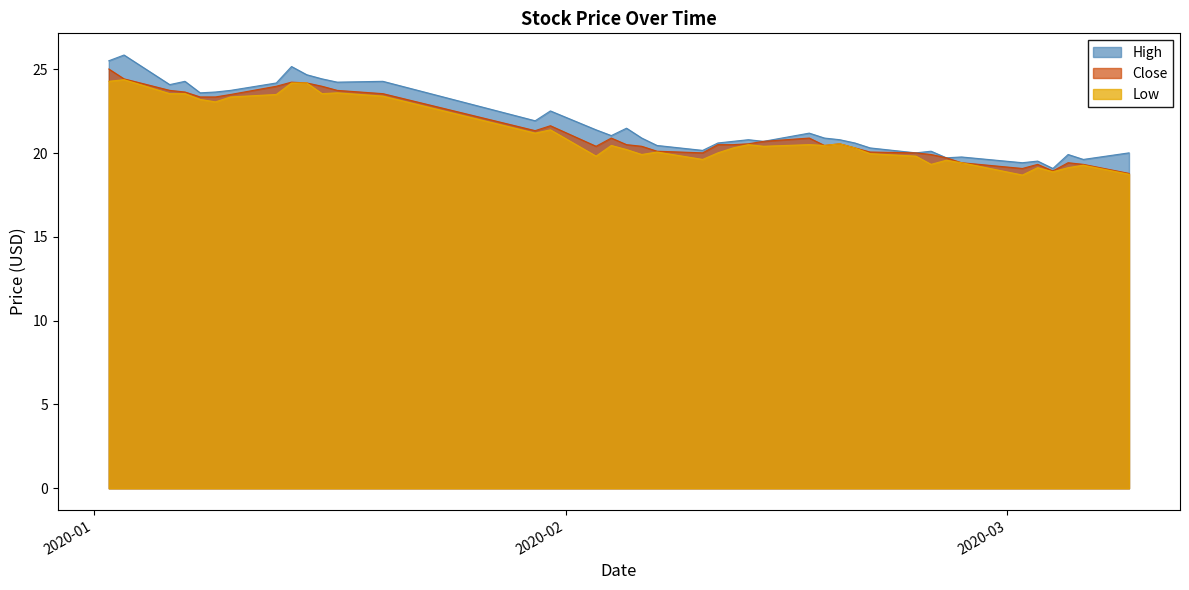

What is the minimum value for Close?

18.8